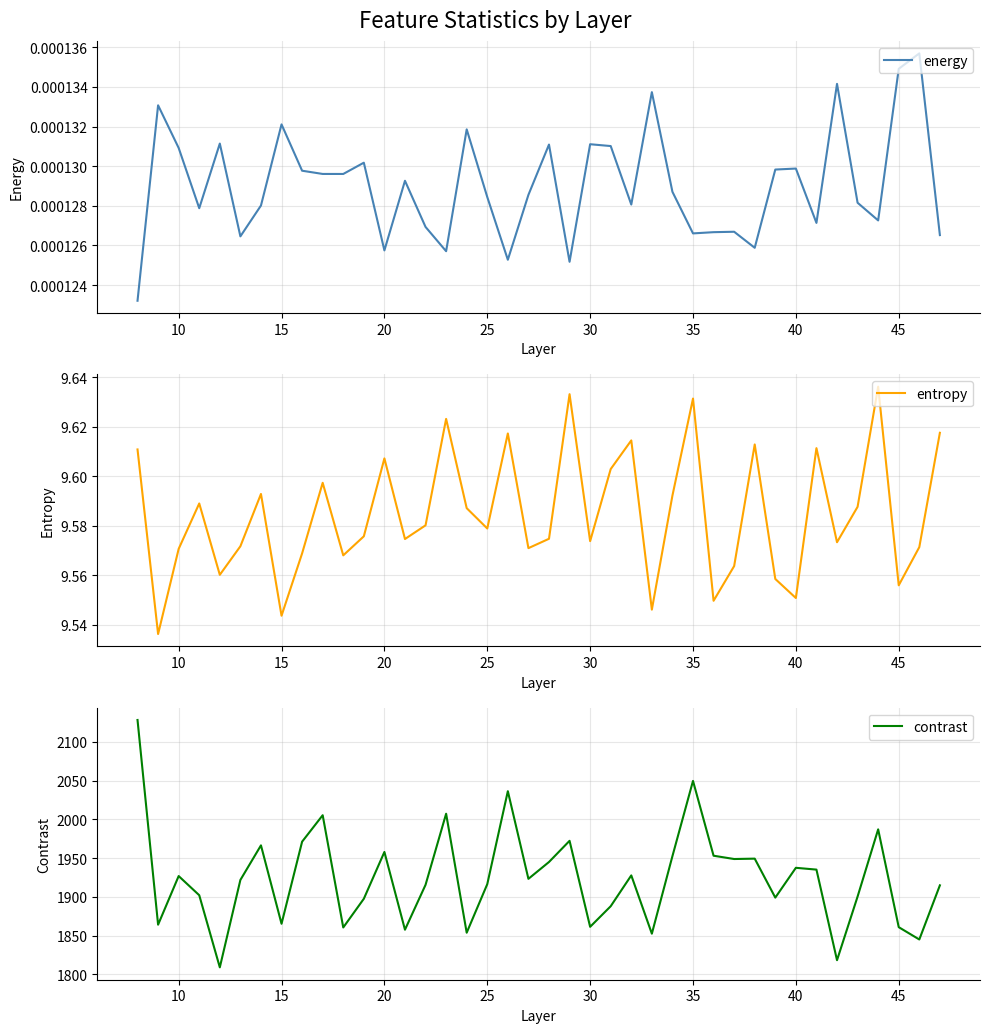

What is the lowest value of the contrast series?

1809.1